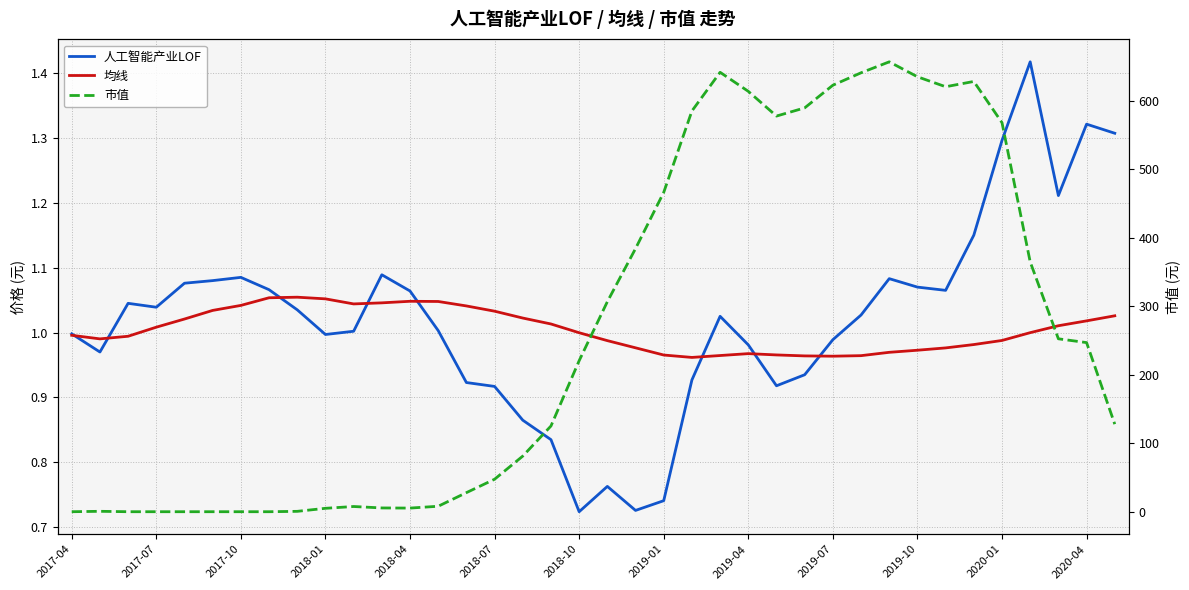

How many categories are shown in the chart?

38